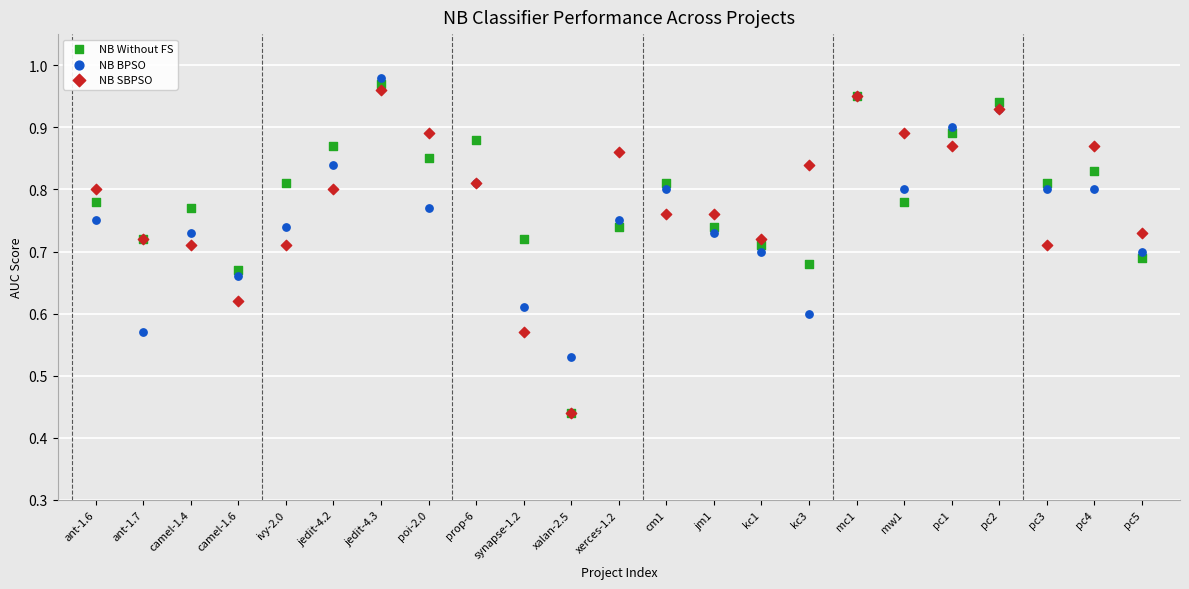

Which series has the largest Y range (max minus min)?

NB Without FS